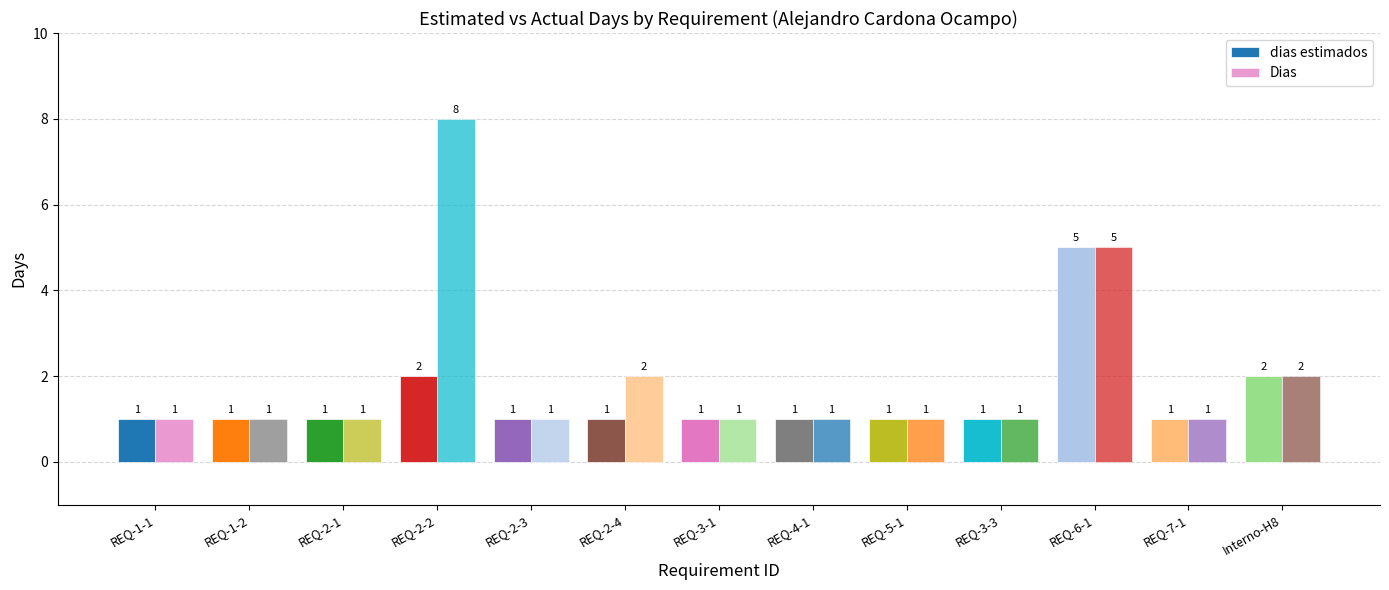

What is the difference between the highest and lowest values at REQ-2-4?

1